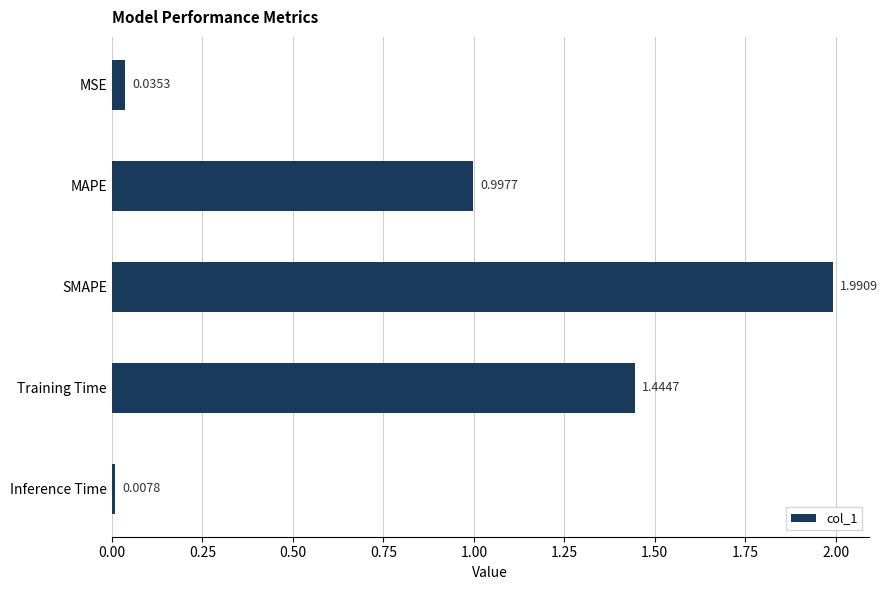

What is the label of the 4th bar from the top?

Training Time